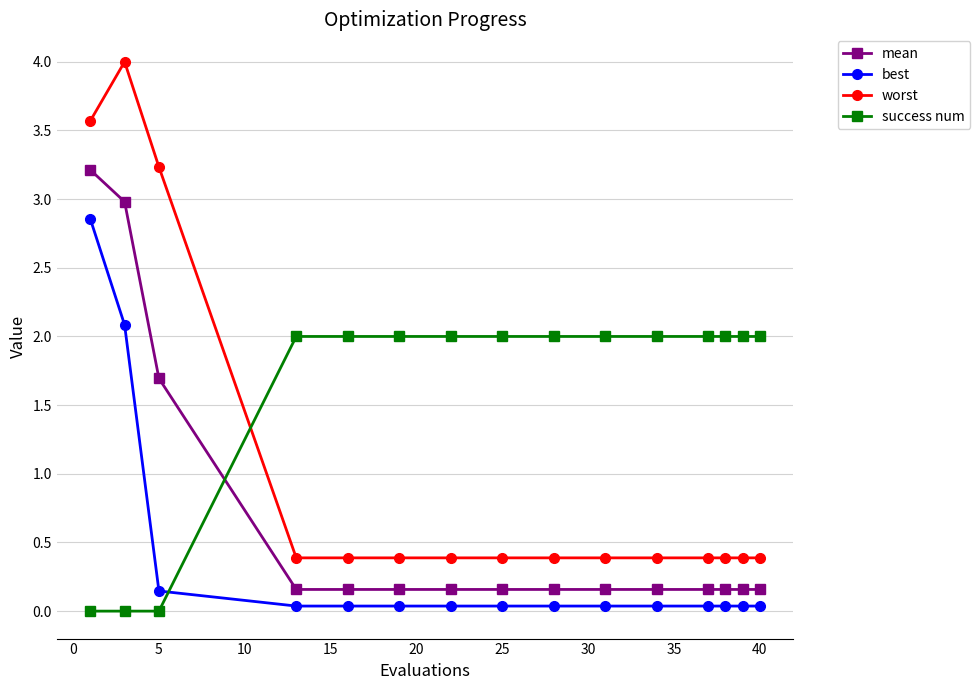

True or false: mean and worst cross at least once.

False